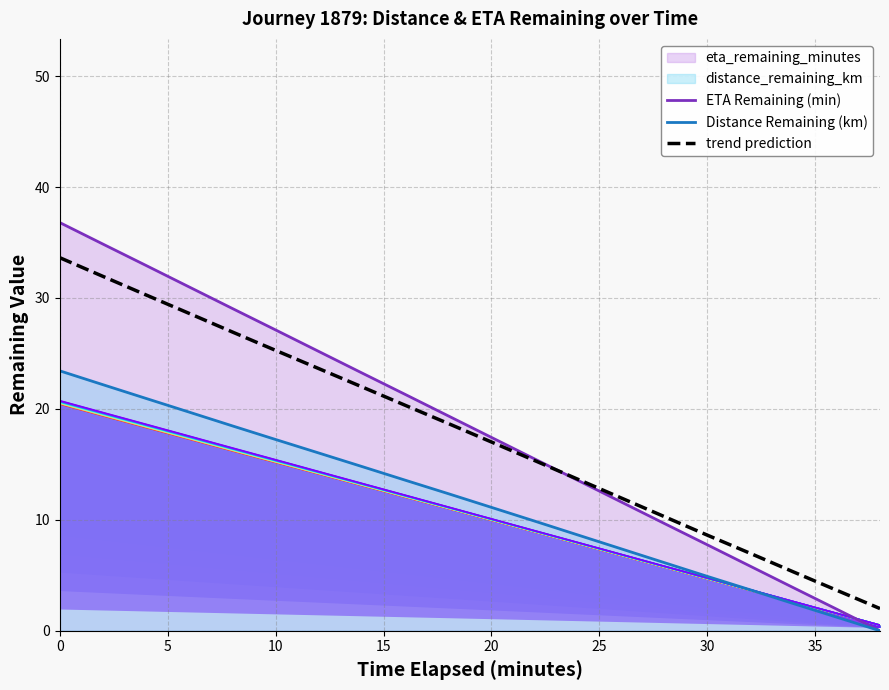

Where is eta_remaining_minutes nearest to the value 10?

20.0